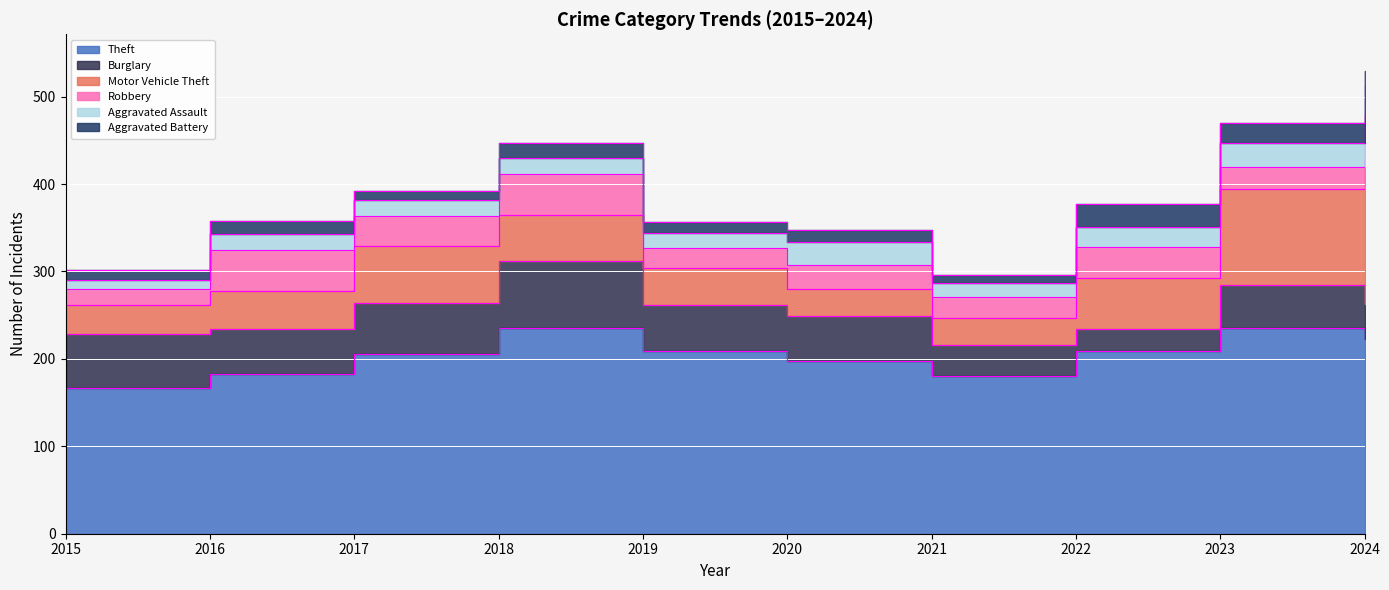

True or false: Aggravated Battery has more than 2 interior local peaks.

True